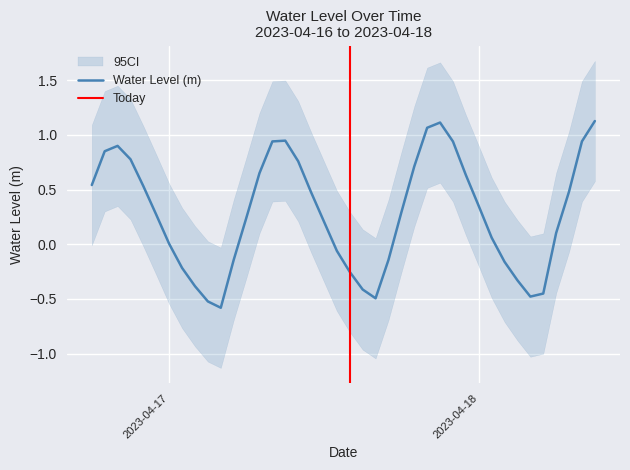

Does the chart have visible grid lines?

Yes